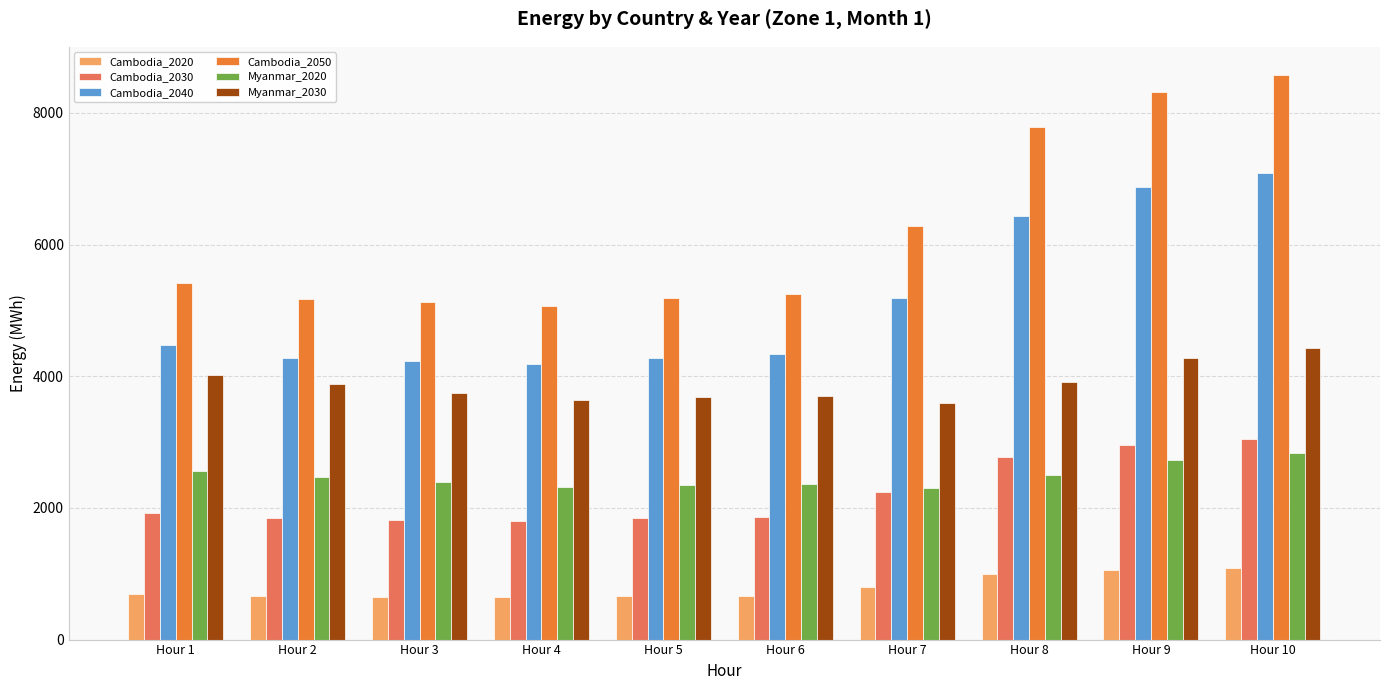

What is the average value of the Myanmar_2030 series?

3888.3